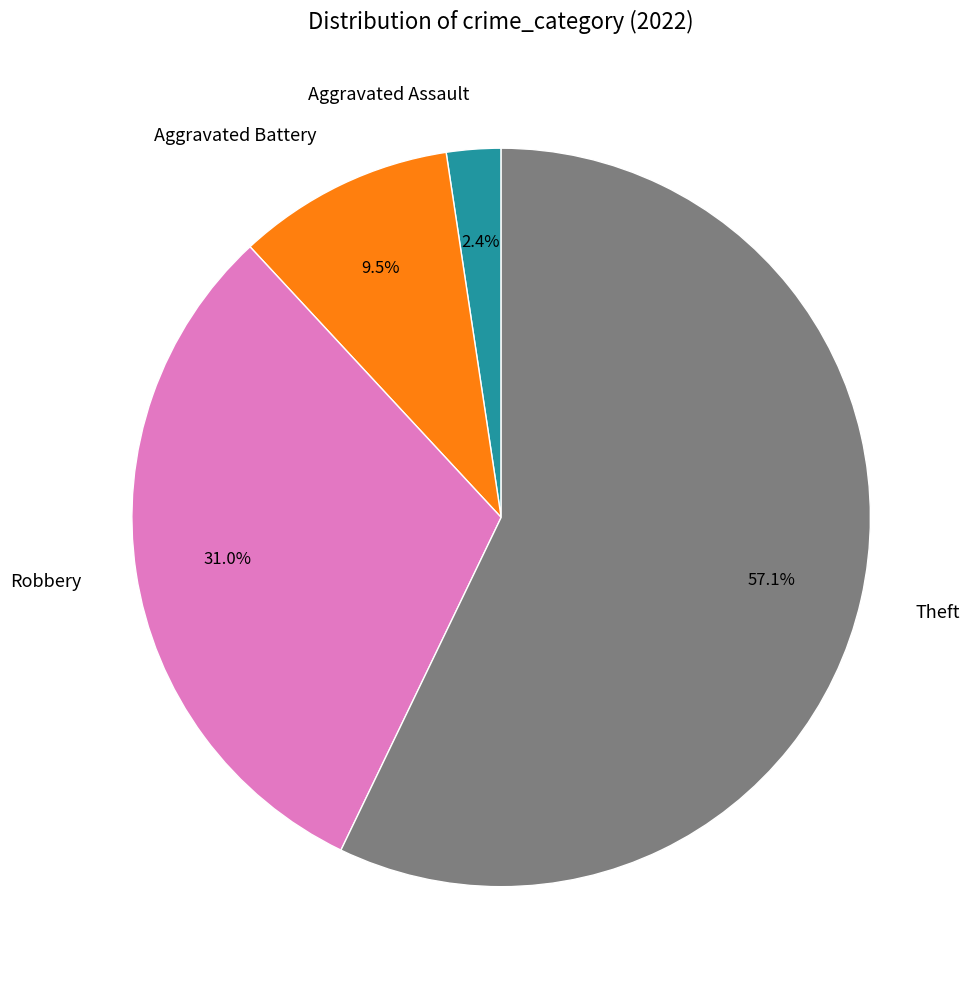

The Aggravated Battery slice represents 1% of the pie. True or false?

False